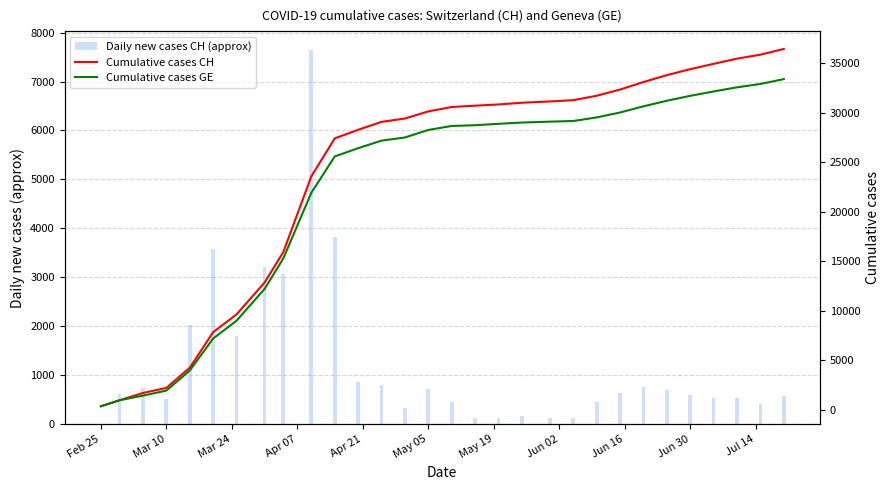

Reading left to right, transcribe all the data shown in this chart.

Daily new cases CH (approx): 0	606	734	511	2033	3588	1795	3210	3074	7648	3830	864	801	338	719	444	131	126	171	133	126	446	628	759	693	604	536	525	402	574
Cumulative cases CH: 375	981	1715	2226	4259	7847	9642	12852	15926	23574	27404	28268	29069	29407	30126	30570	30701	30827	30998	31131	31257	31703	32331	33090	33783	34387	34923	35448	35850	36424
Cumulative cases GE: 375	981	1447	1955	3978	7205	9000	12210	15284	21919	25580	26415	27175	27494	28253	28657	28730	28873	29000	29091	29156	29519	30014	30638	31199	31696	32136	32556	32895	33382